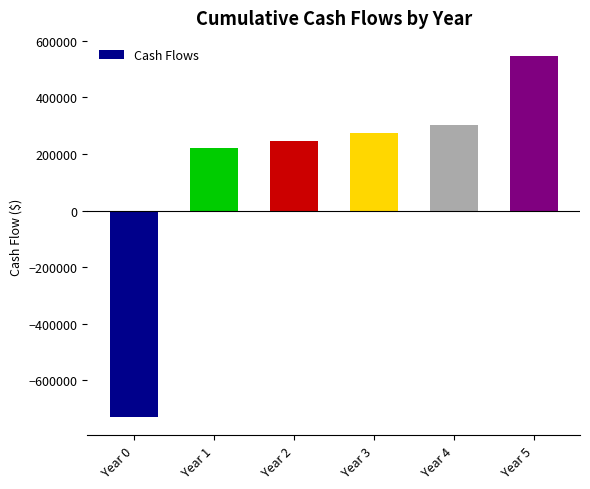

Reading right to left, list all the values displayed in this chart.

546025	302750	272500	245000	220000	-730000